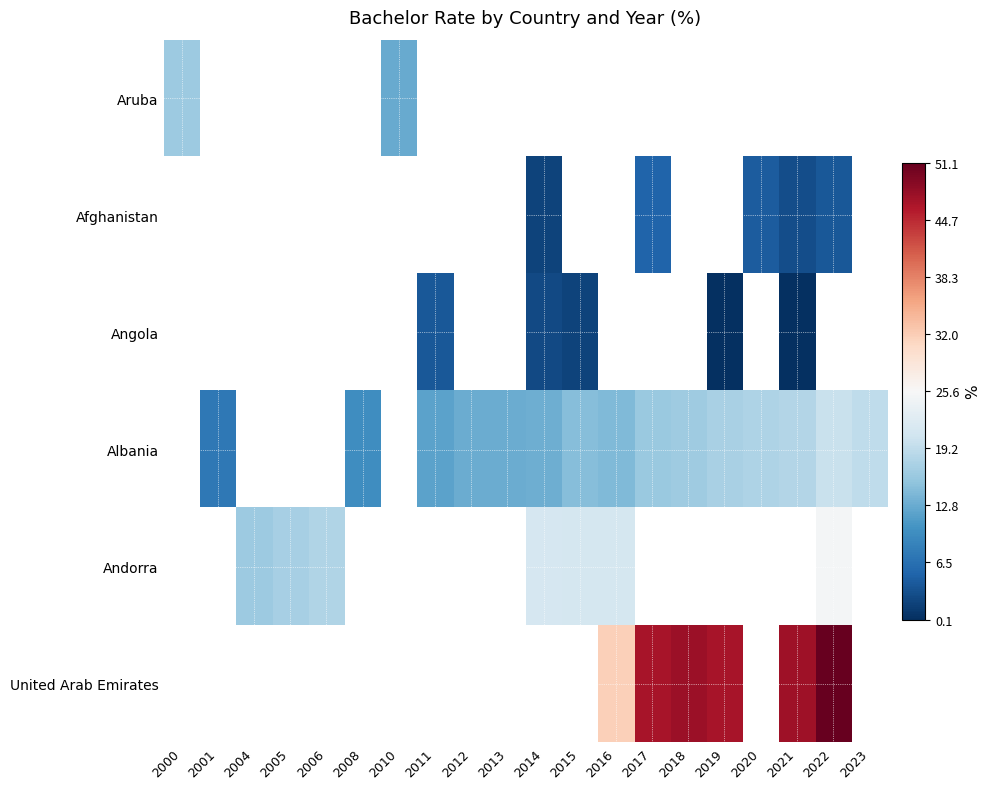

Which label corresponds to the smallest value in the chart?

2019